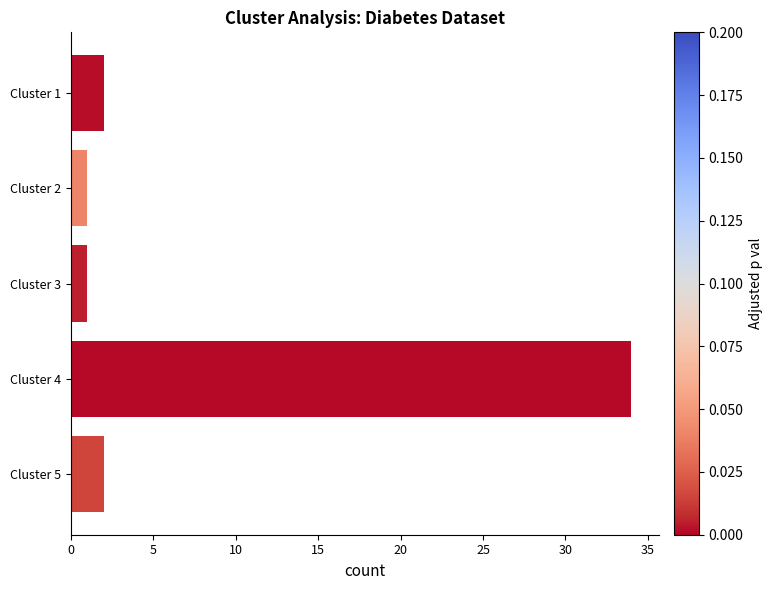

Are the bars horizontal?

Yes